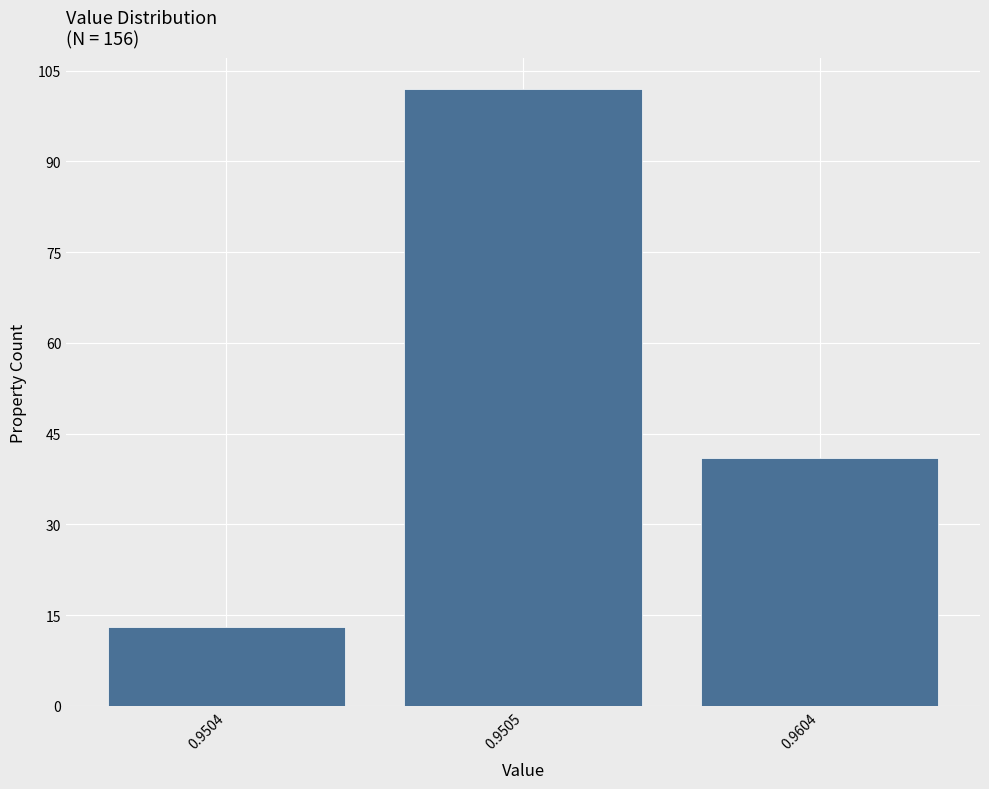

Reading right to left, transcribe all the data shown in this chart.

0.9604=41	0.9505=102	0.9504=13